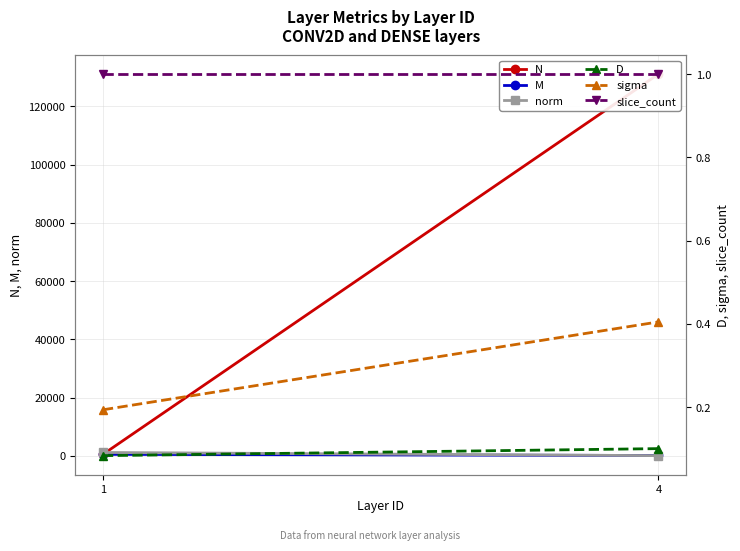

What is the approximate value of D at 4?

0.1